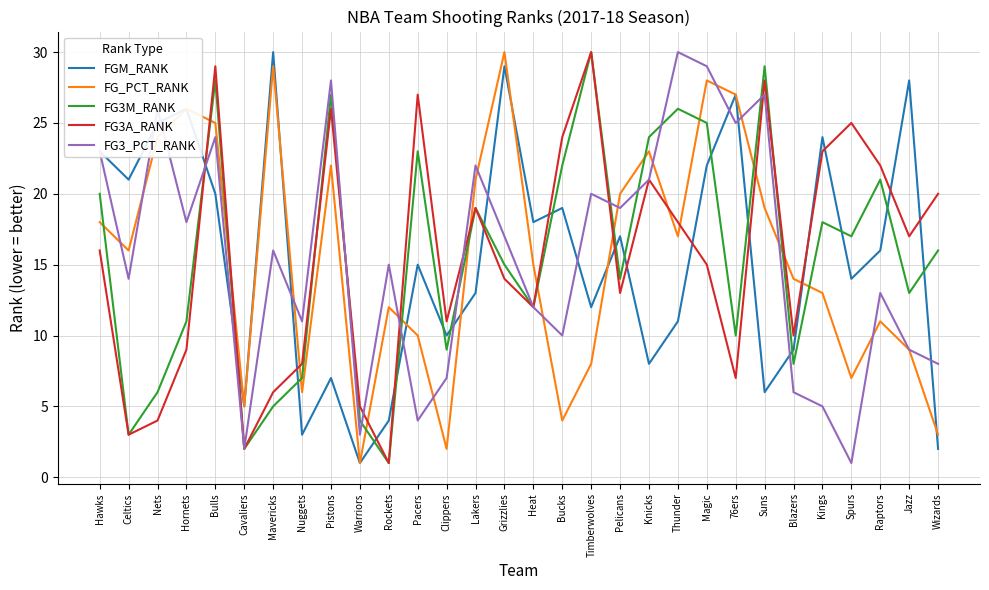

The FG3_PCT_RANK series shows 3 at Clippers. True or false?

False